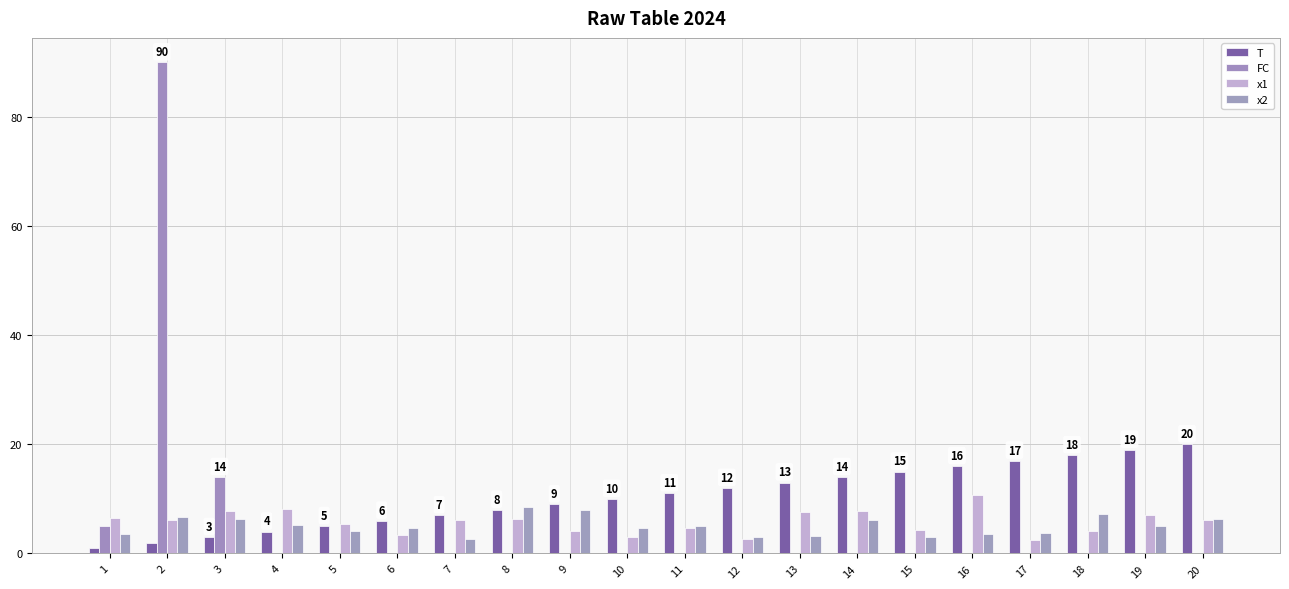

What are all the series names shown in the legend?

T, FC, x1, x2